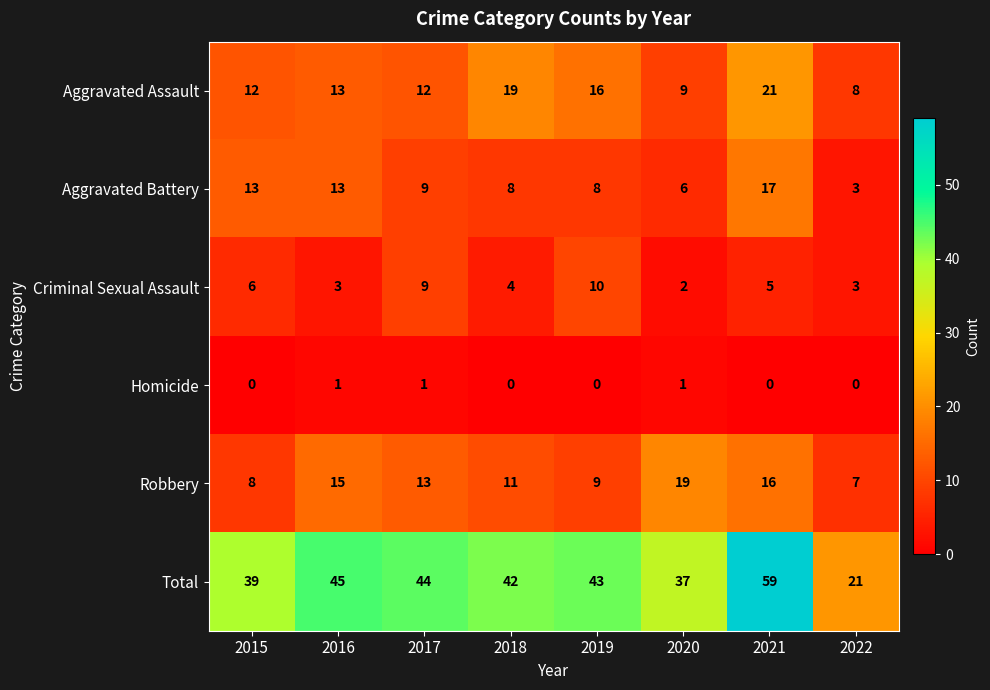

Which series has the largest range (max minus min)?

Total